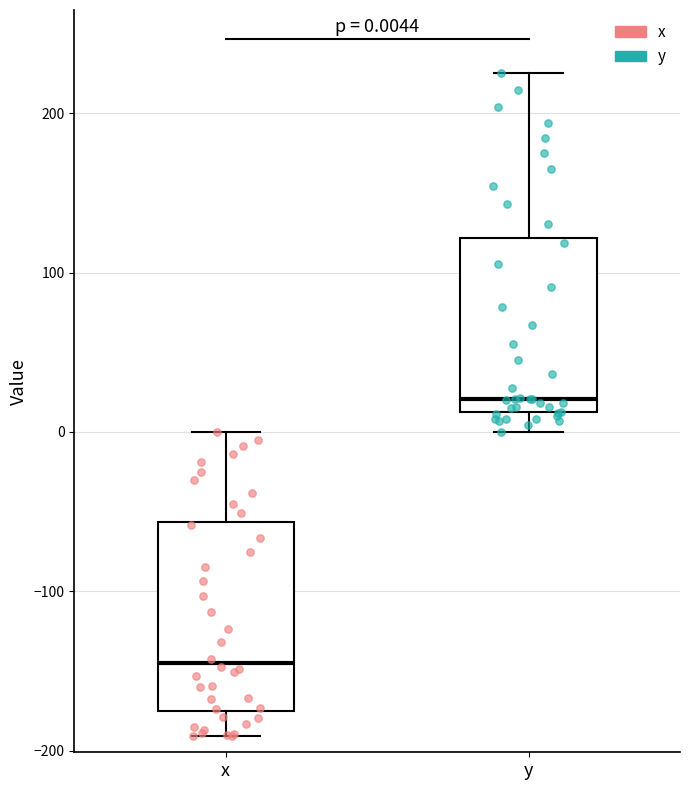

Which box's median line is the highest?

y